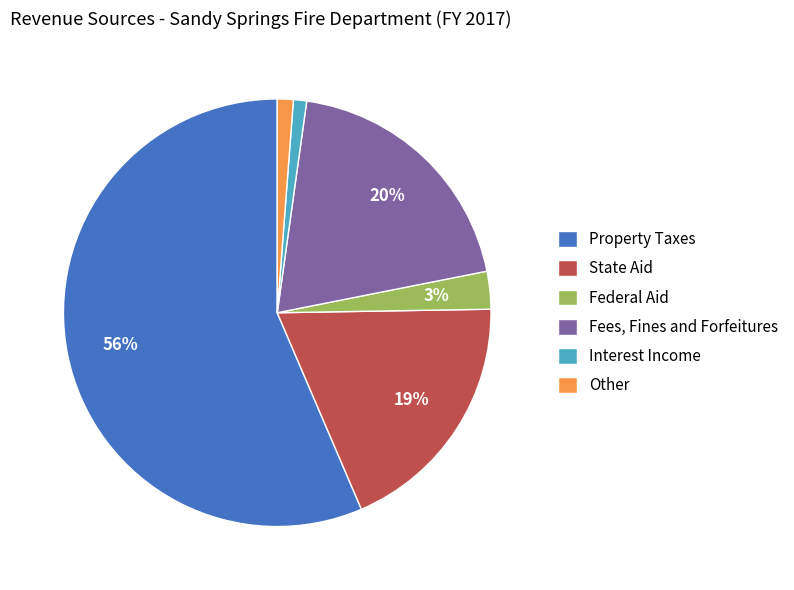

To the nearest percent, what portion does Federal Aid represent?

3%